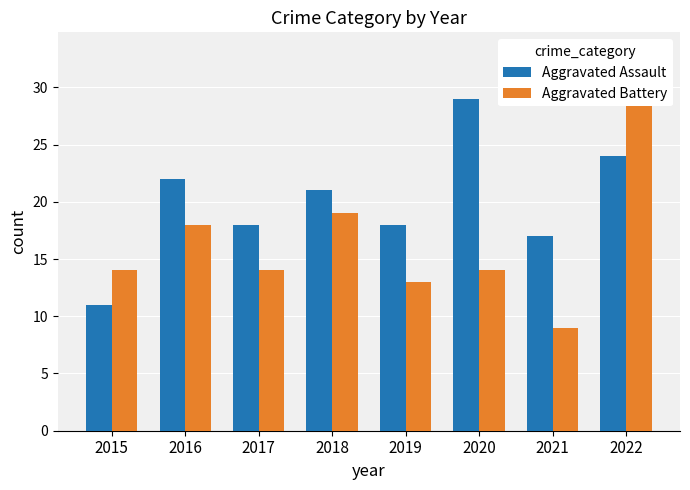

Reading left to right, list all the values displayed in this chart.

Aggravated Assault: 11	22	18	21	18	29	17	24
Aggravated Battery: 14	18	14	19	13	14	9	29